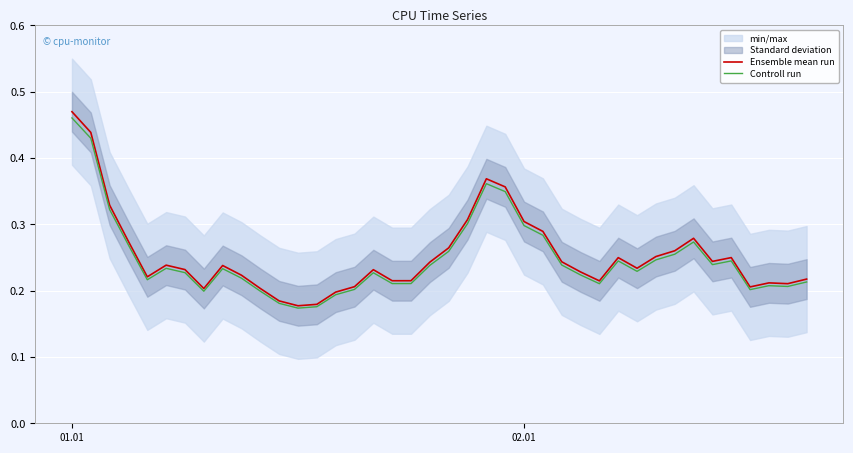

Which series has the largest total across all categories?

Ensemble mean run